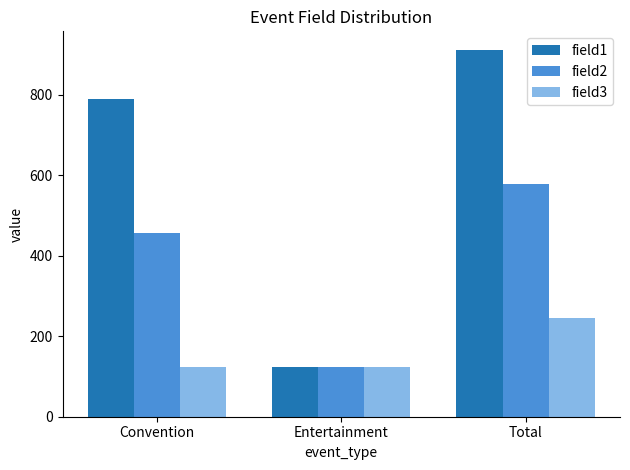

How many data points in field3 are above 123?

1